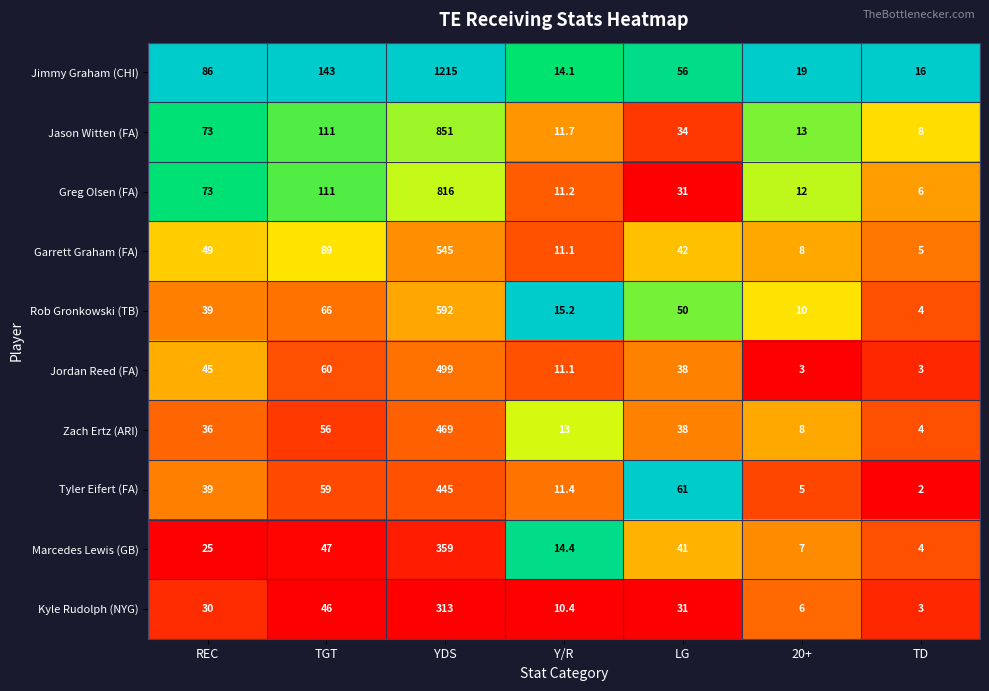

The value of Tyler Eifert (FA) at REC is 39.0. True or false?

True